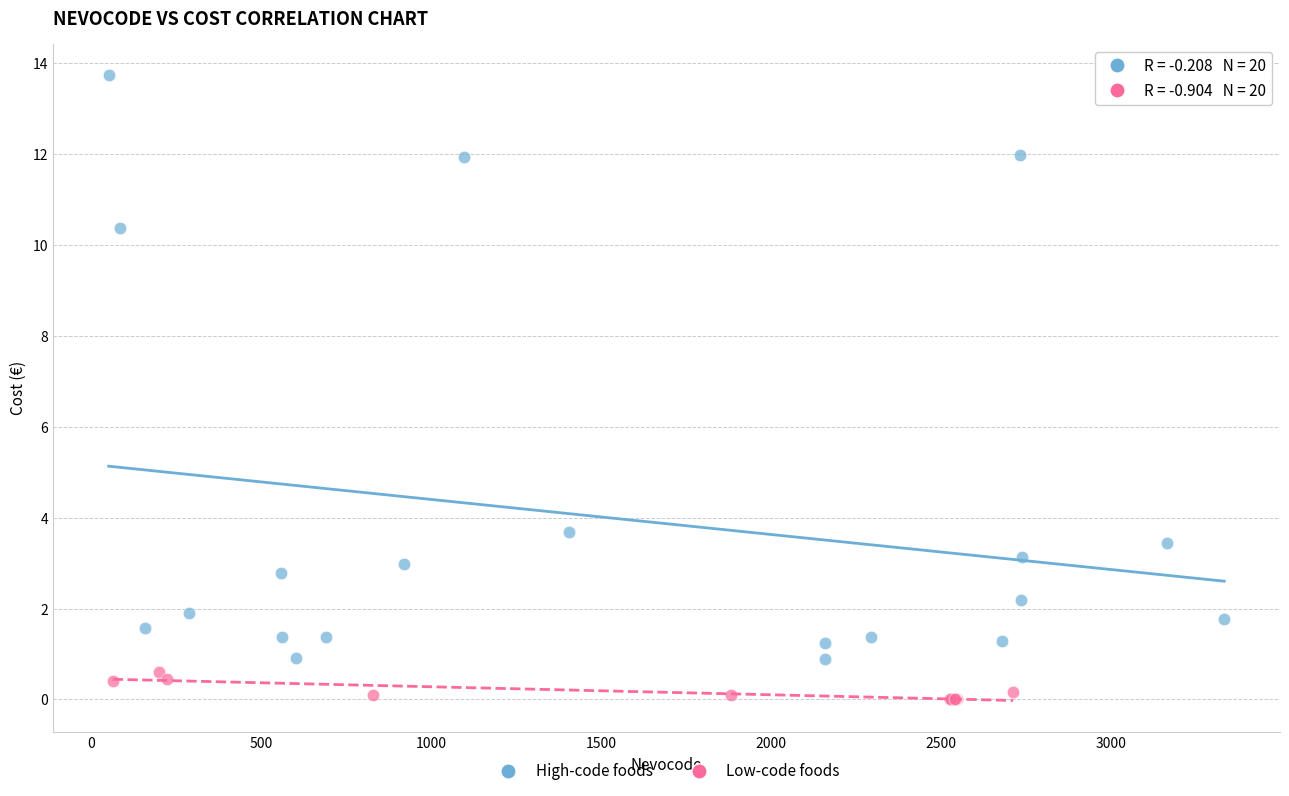

Which series contains the lowest Y value?

Low-code foods